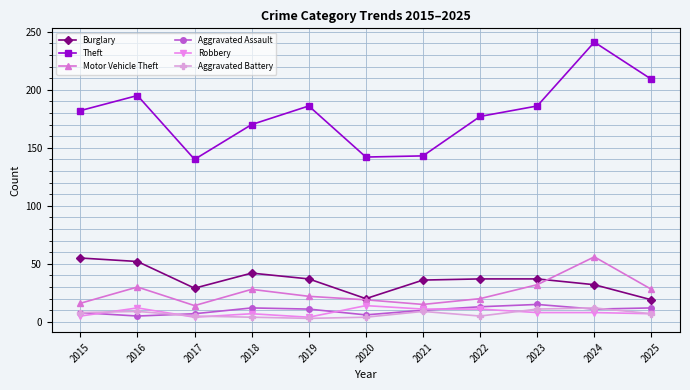

How many data points in Motor Vehicle Theft are less than 22?

5